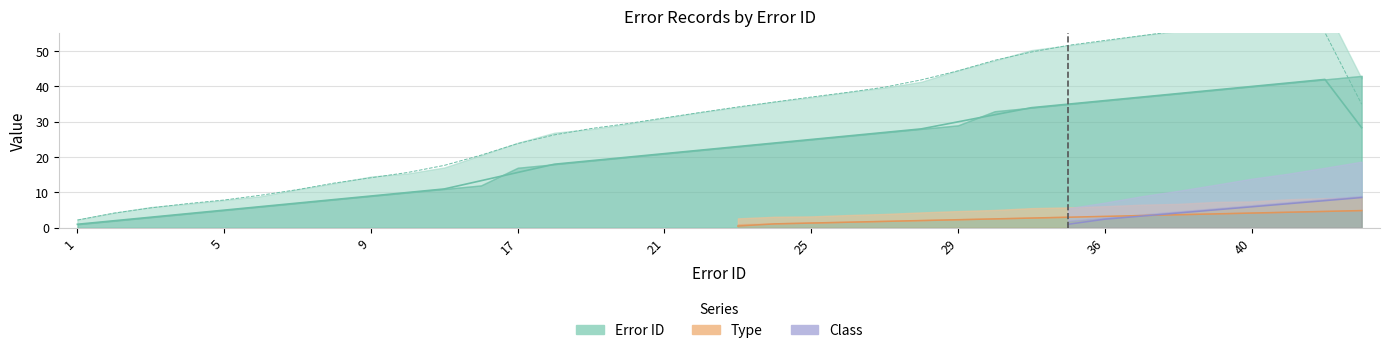

What is the total value across all series at 21?

21